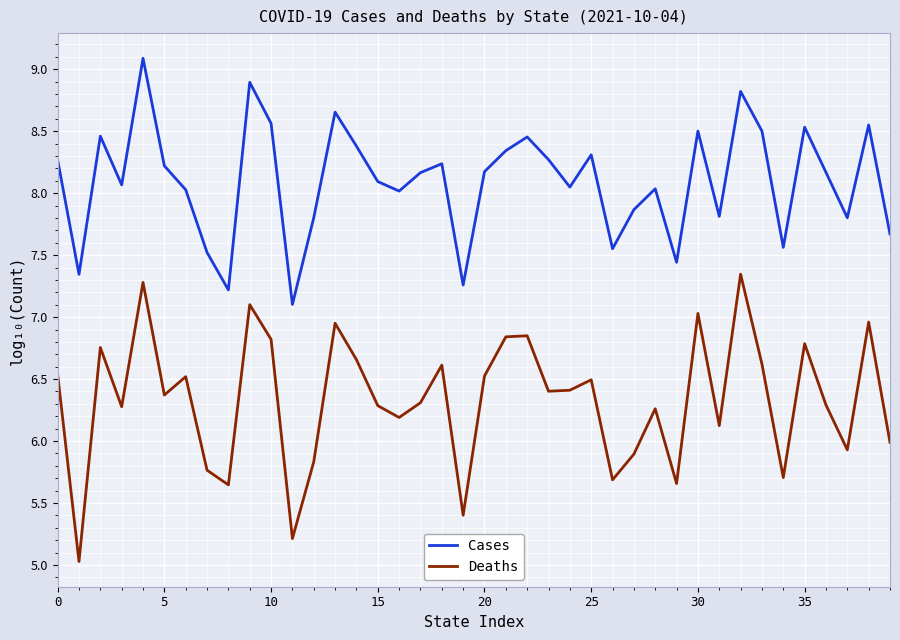

What is the minimum value shown in the chart?

5.0